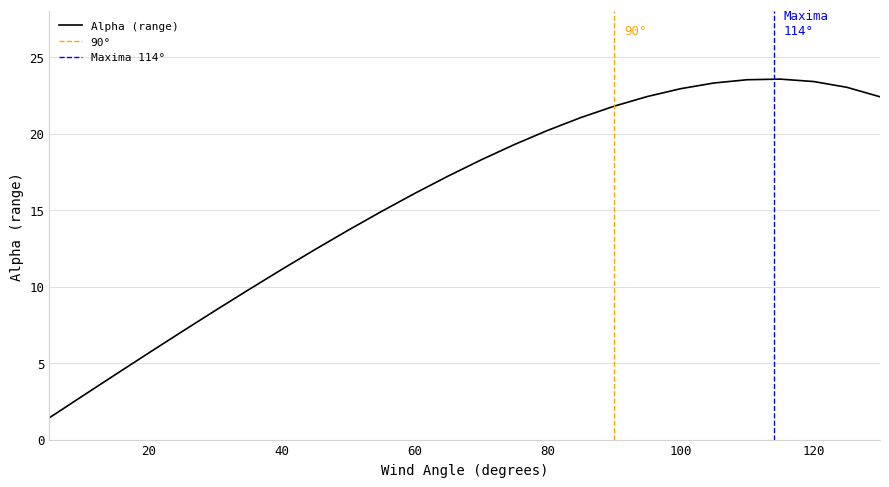

What is the difference between the values at 95 and 110?

1.1